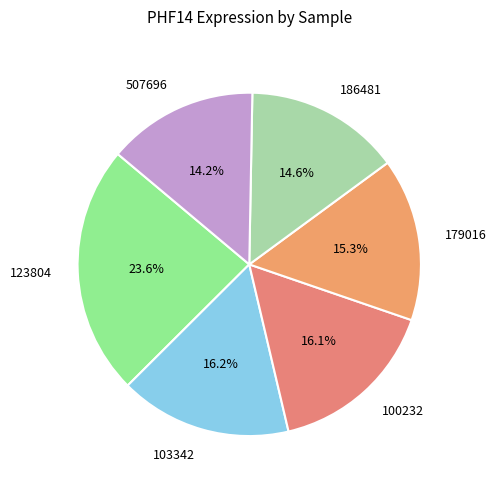

How much of the chart is everything except 507696?

85.8%